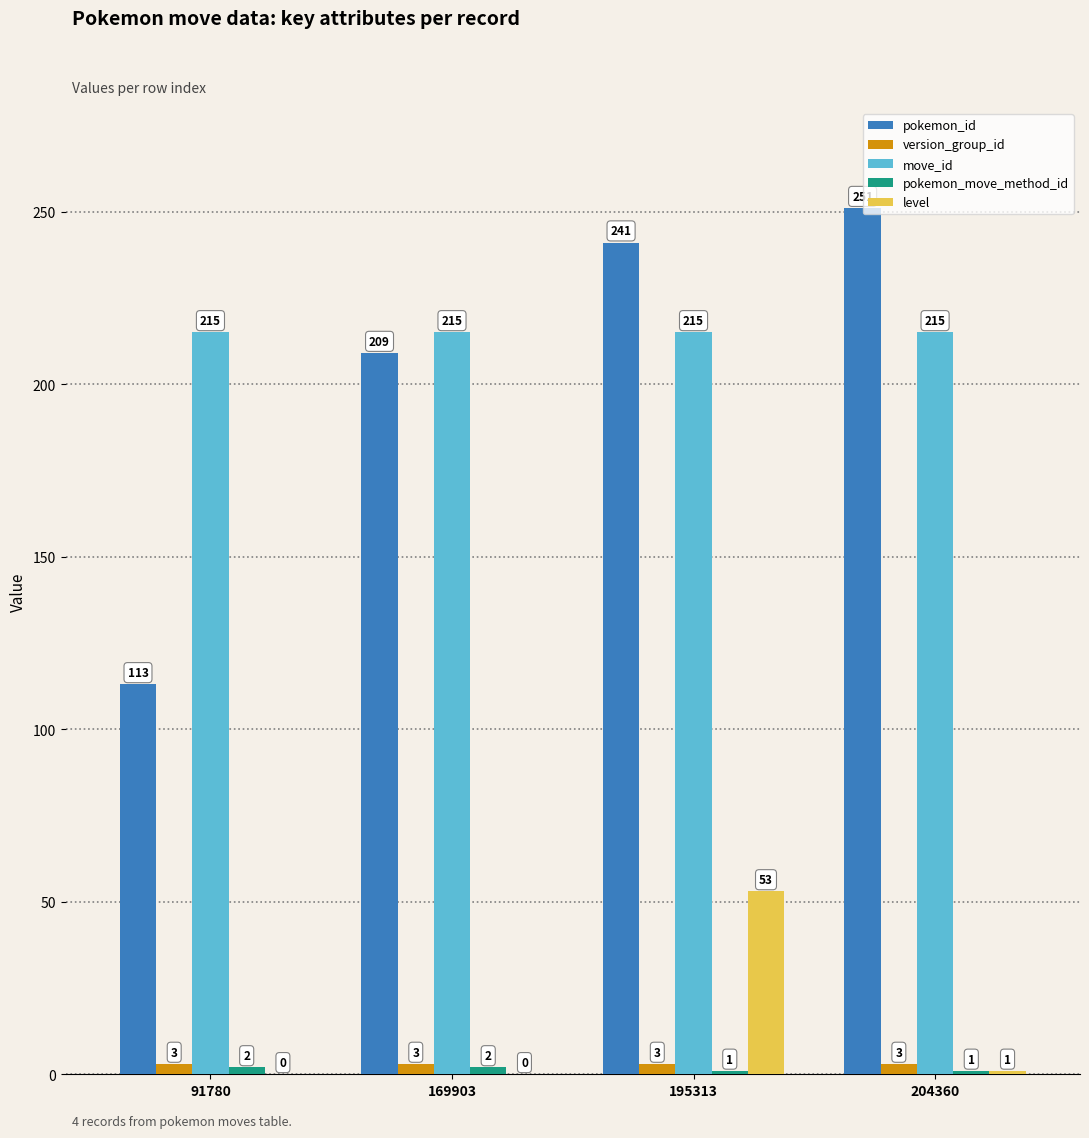

Which series changed the most between 91780 and 169903?

pokemon_id